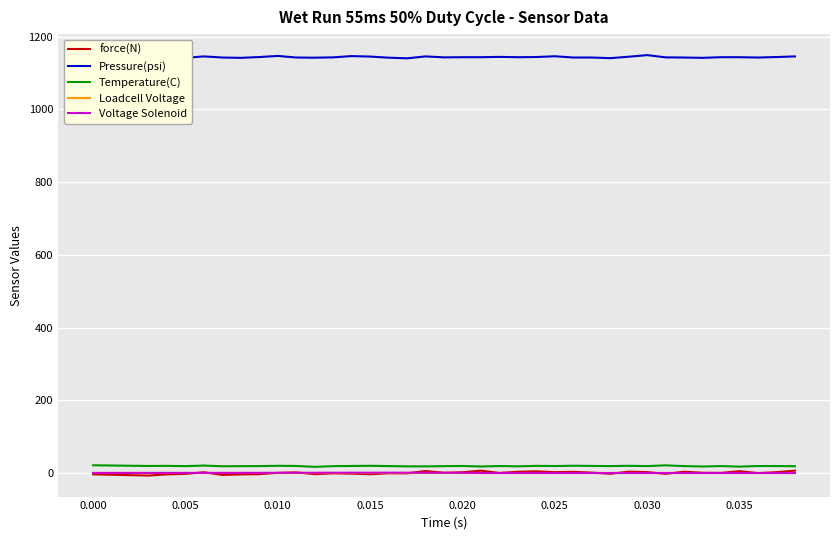

Which series has the largest total across all categories?

Pressure(psi)